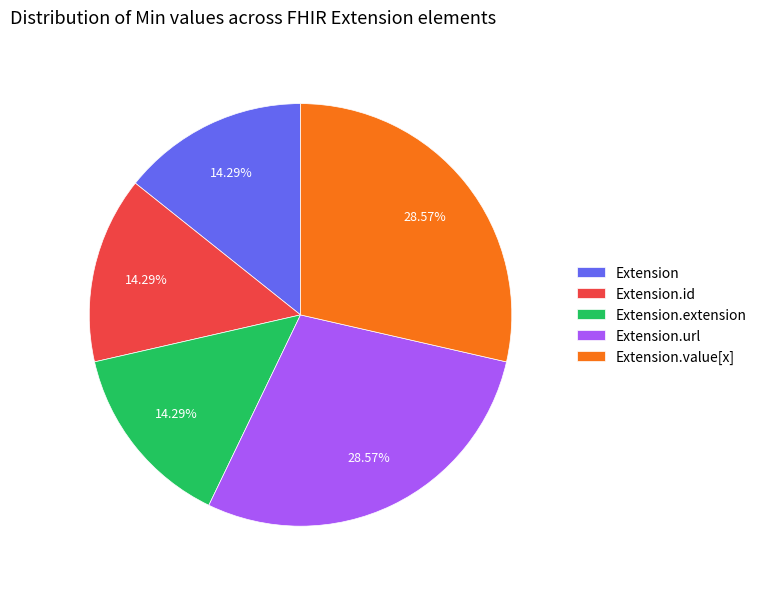

How many slices are in this pie chart?

5